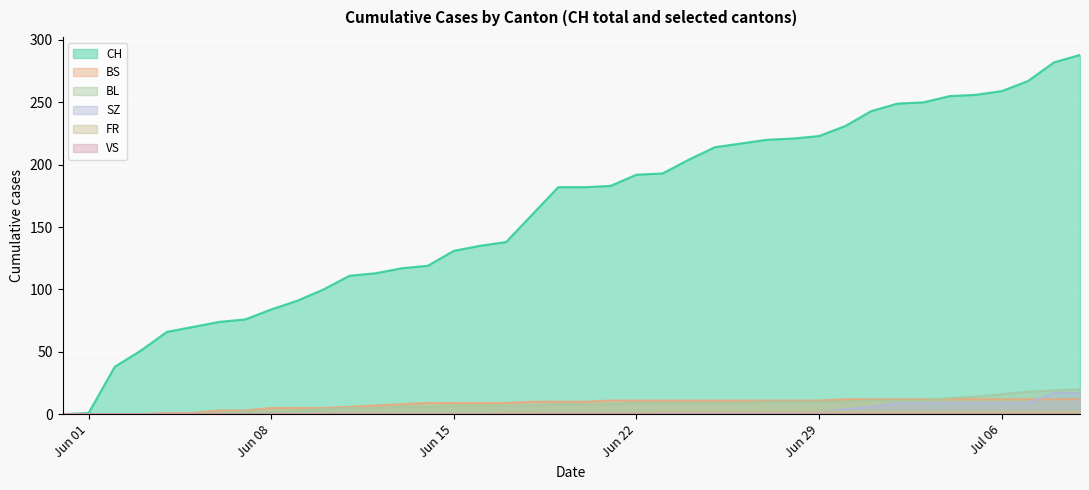

How many series are shown in this chart?

6